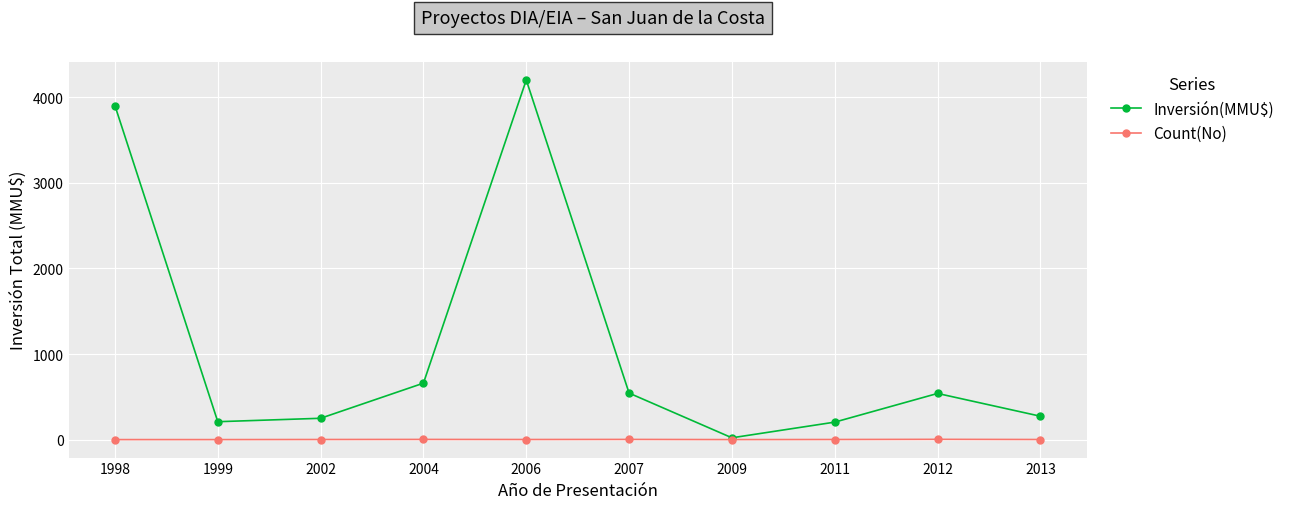

What is the value of the Inversión(MMU$) point at the 5th from the left?

4200